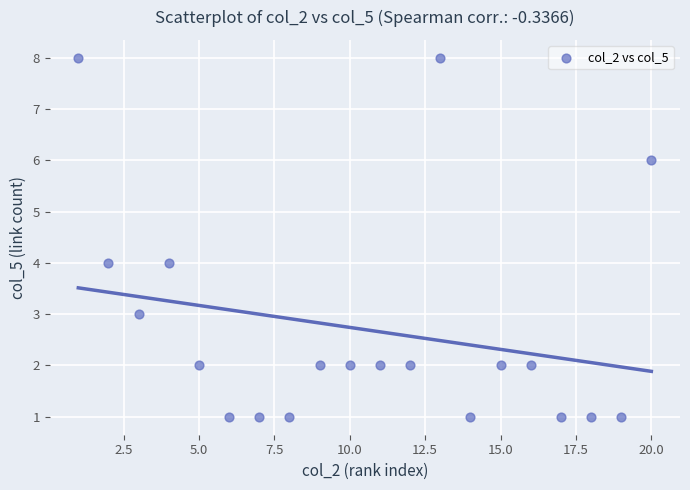

What is the range of Y values (max minus min)?

7